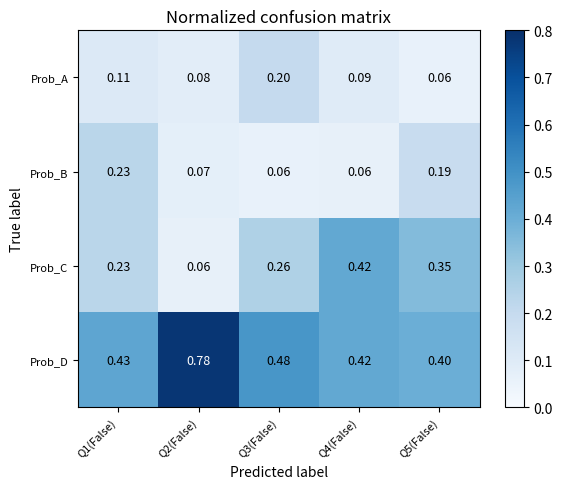

Which series has the largest range (max minus min)?

Prob_D